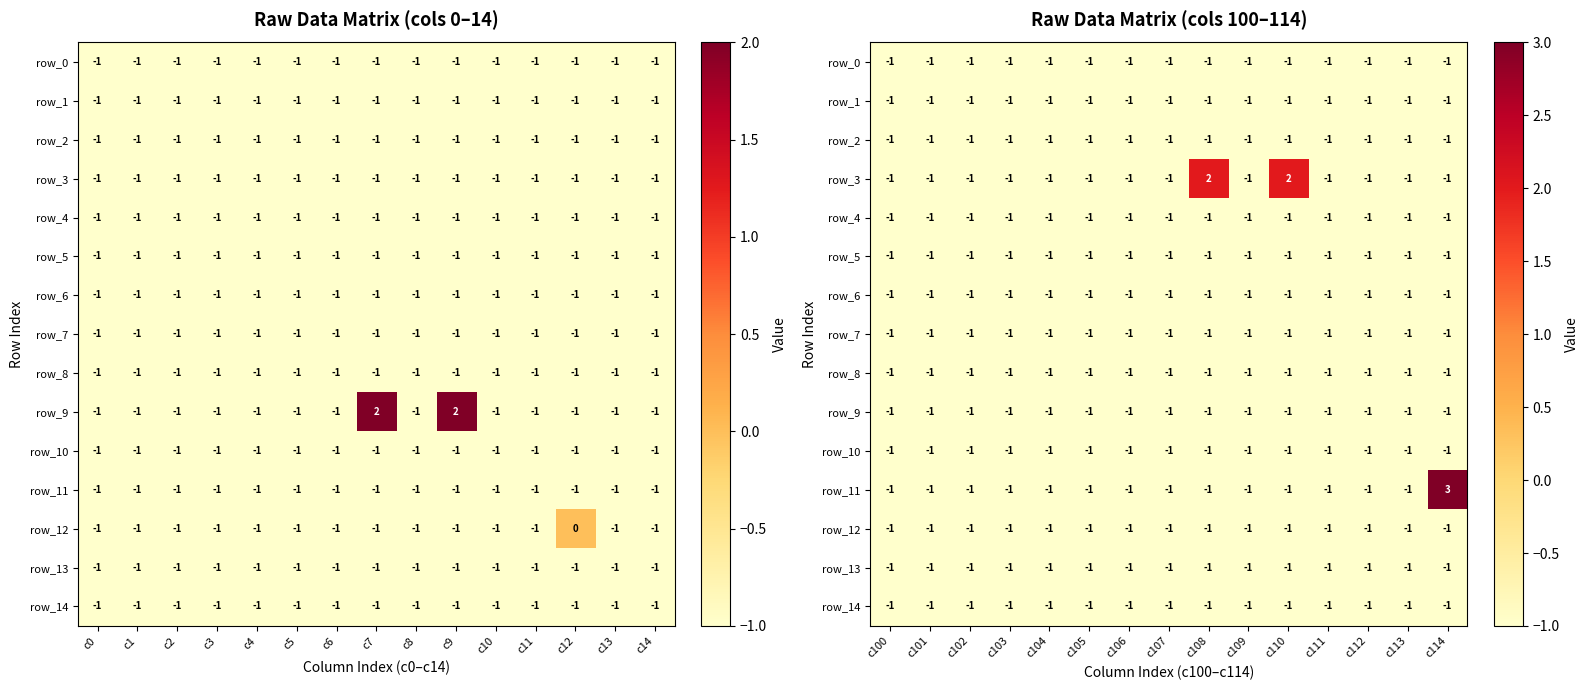

What is the total value across all series at c111?

-15